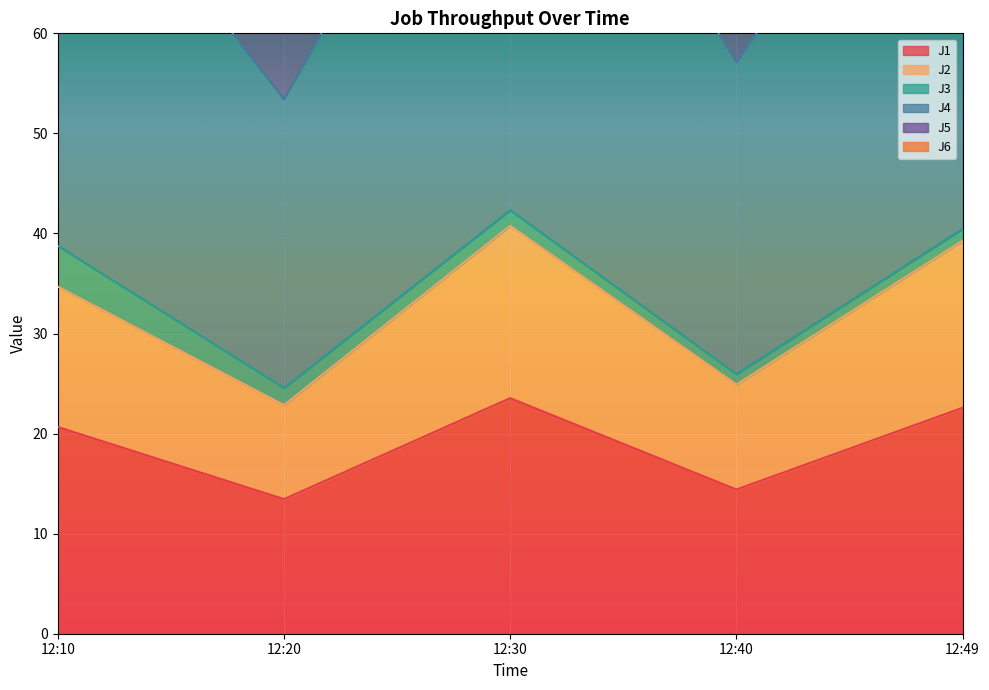

Is it true that J2 equals 11.9 at 12:40?

False